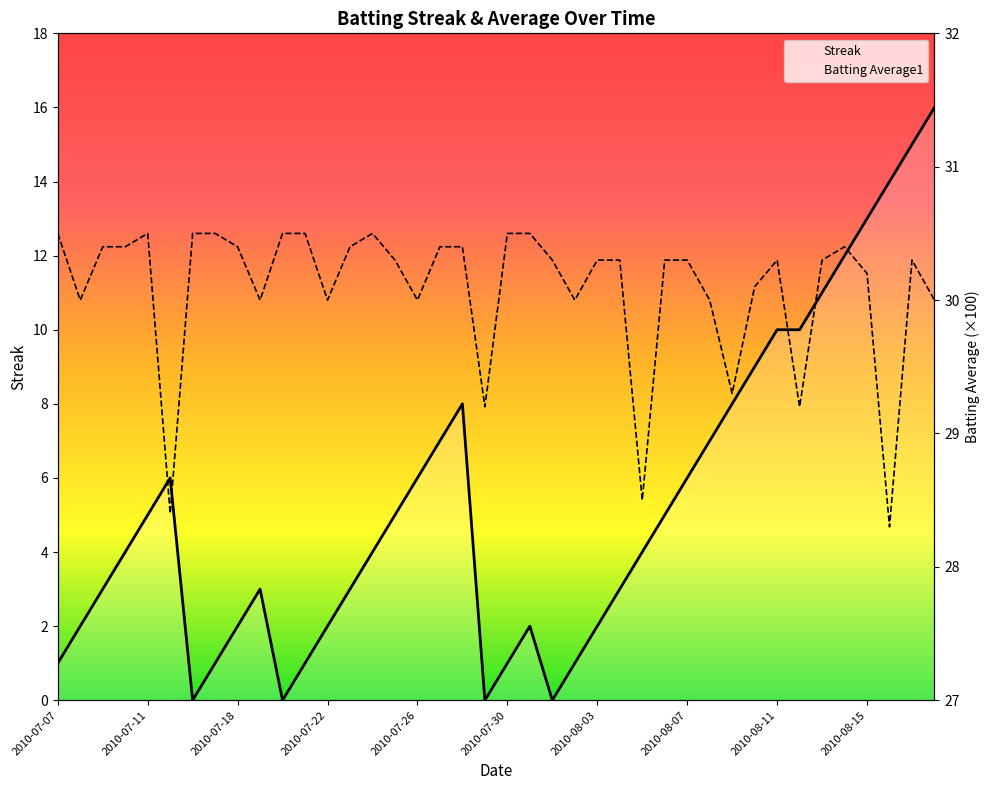

True or false: Streak has a value of 3.0 at 2010-07-09.

True